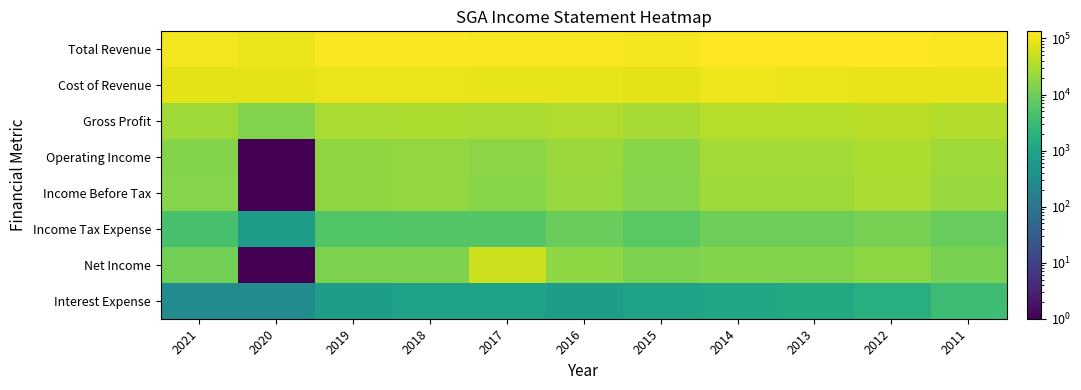

Which series has the largest total across all categories?

Total Revenue